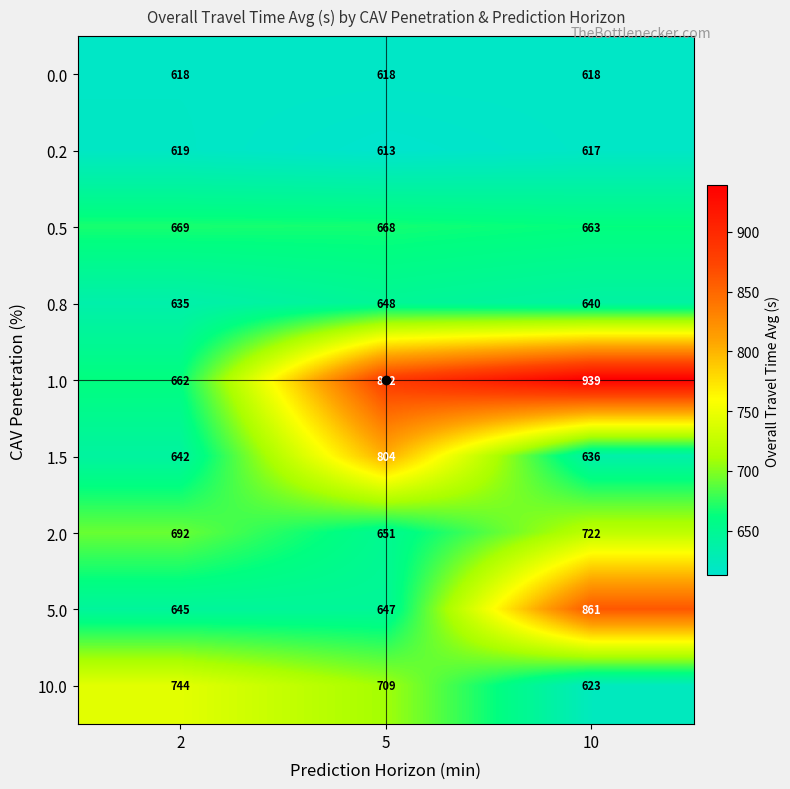

How many series are shown in this chart?

9